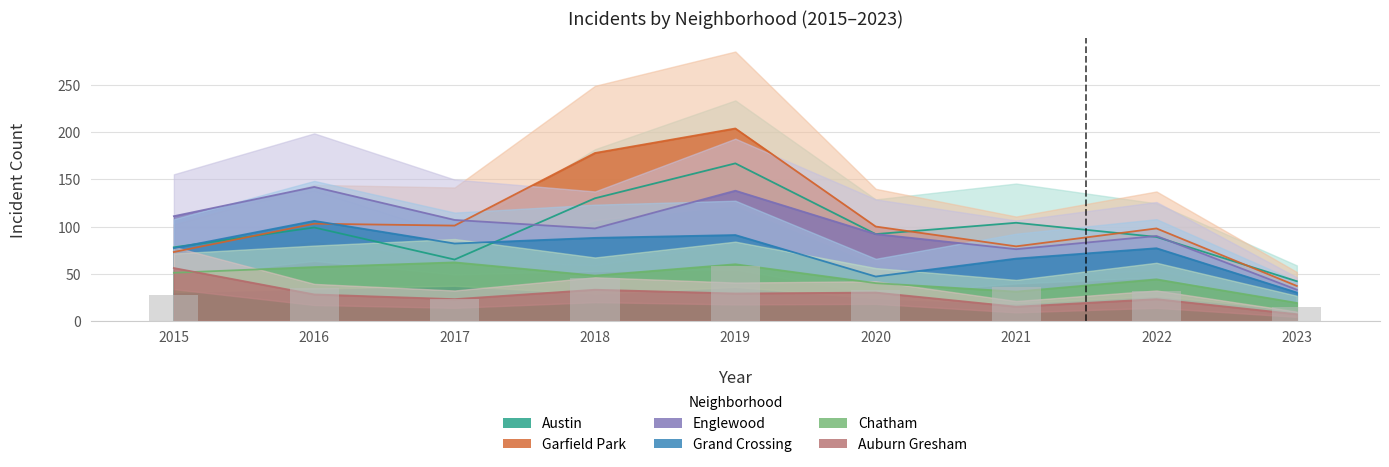

How many groups of bars are there?

9